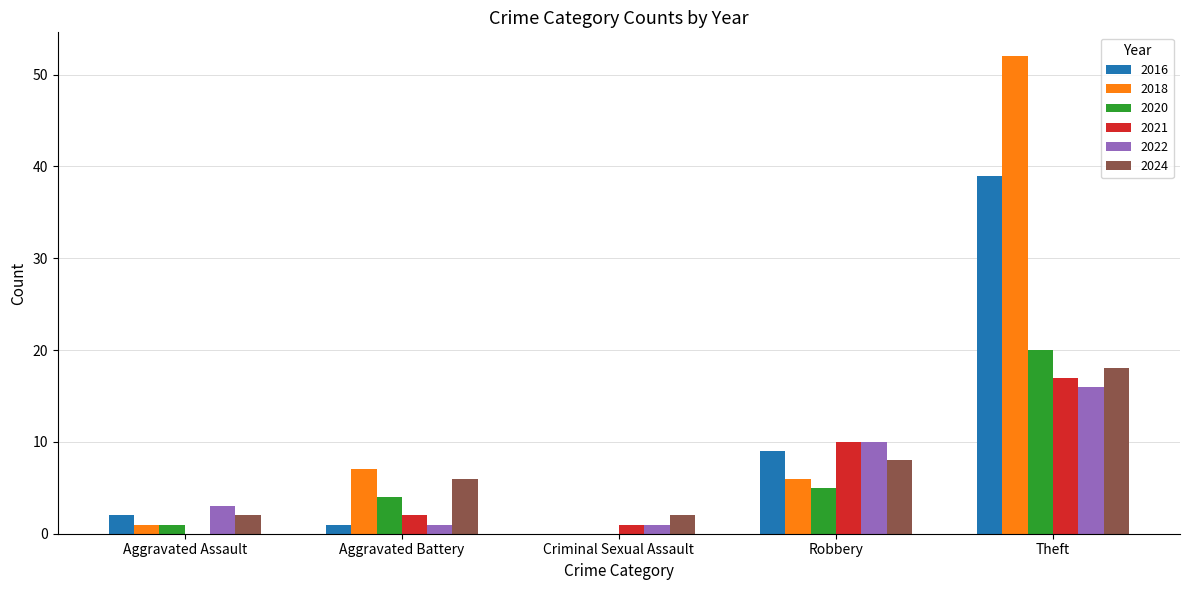

True or false: 2021 has a value of 17 at Theft.

True